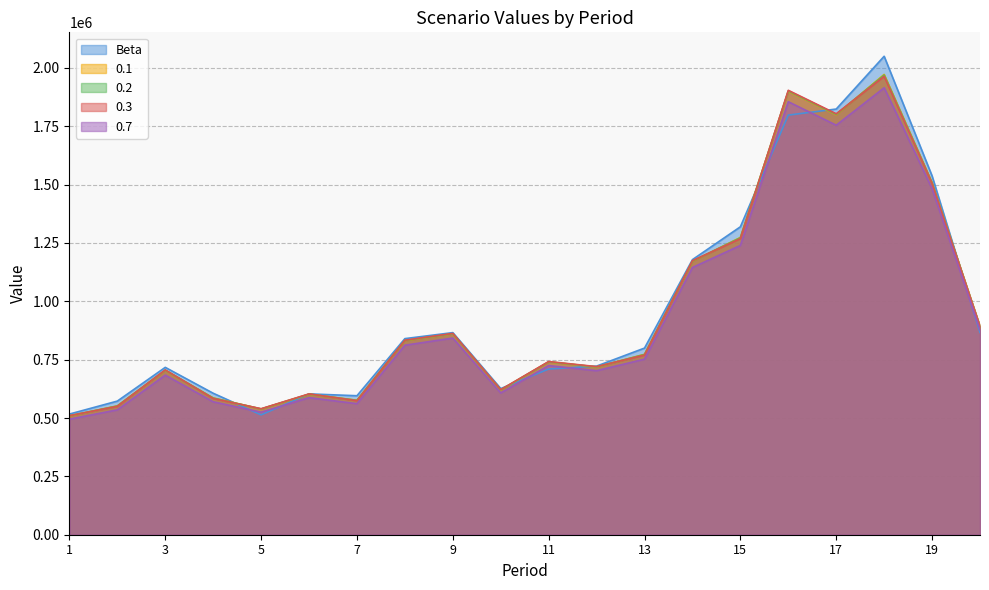

Is the value of 0.3 at 1 greater than the value of 0.2 at 15?

No